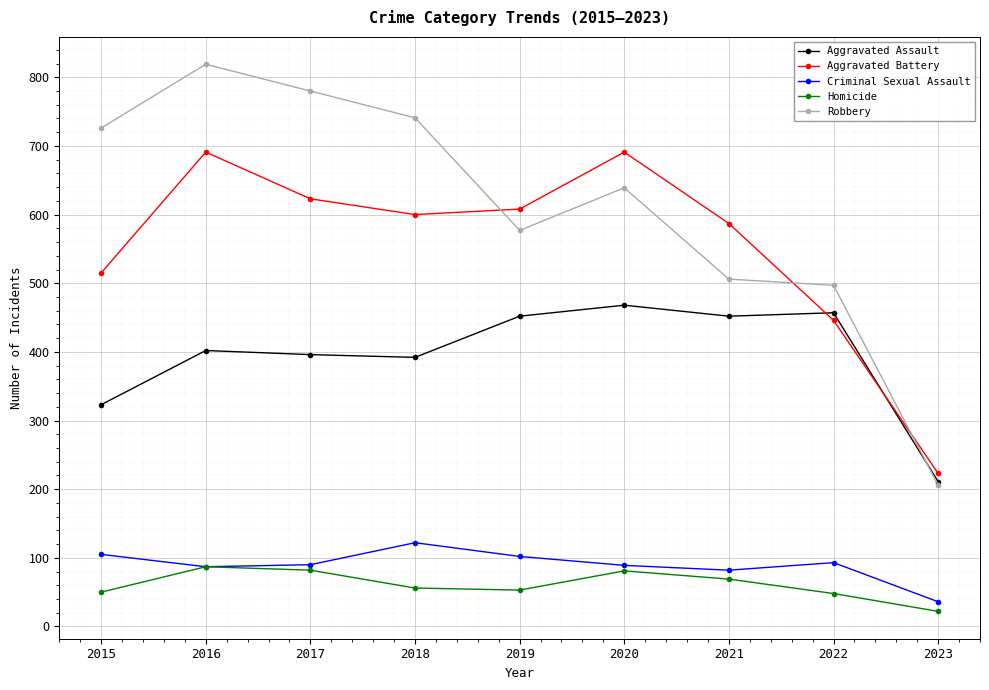

The value of Aggravated Assault at 2018 is 635. True or false?

False